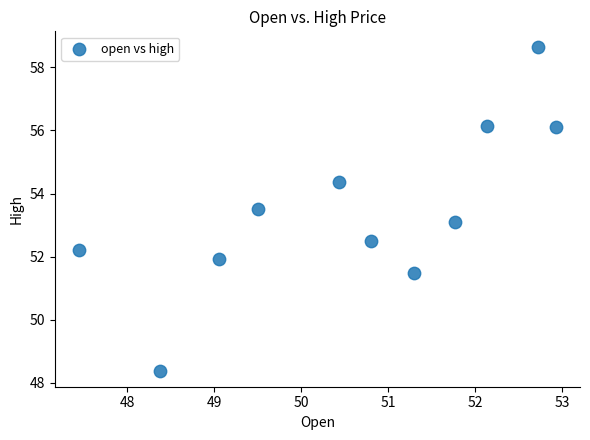

What is the average X value?

50.6